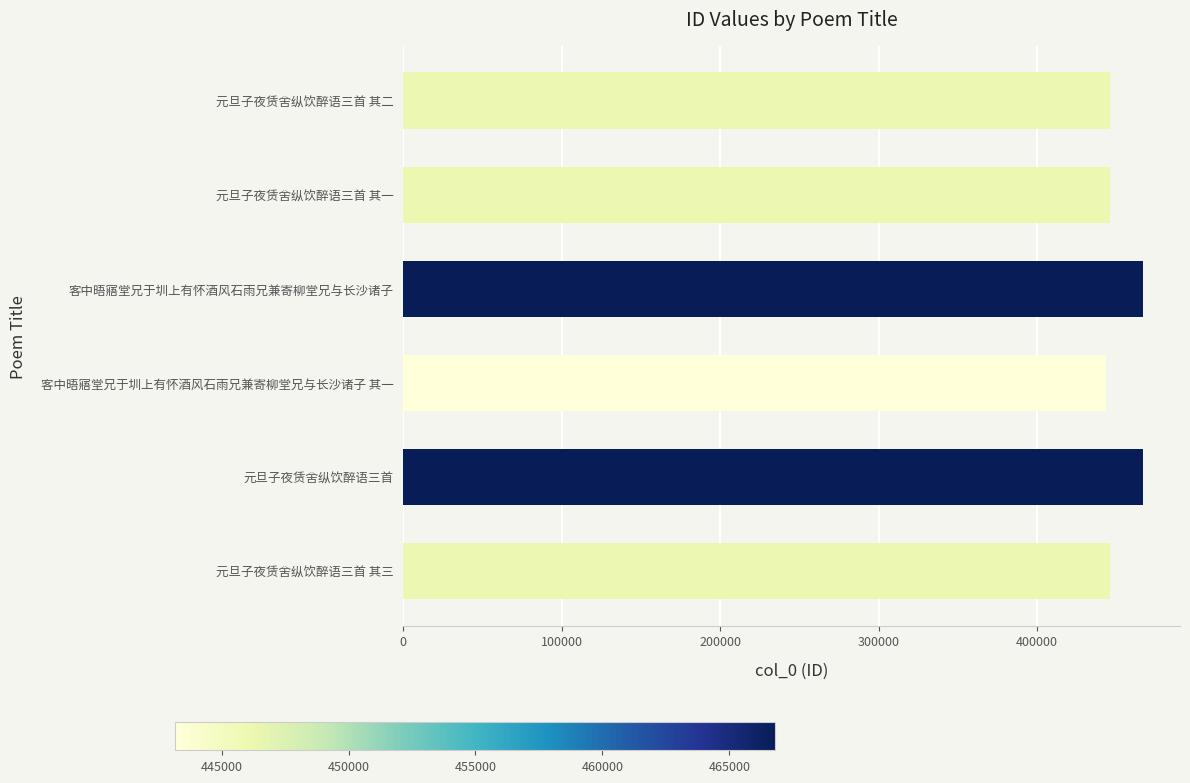

True or false: the data shows 640982 at 元旦子夜赁舍纵饮醉语三首.

False